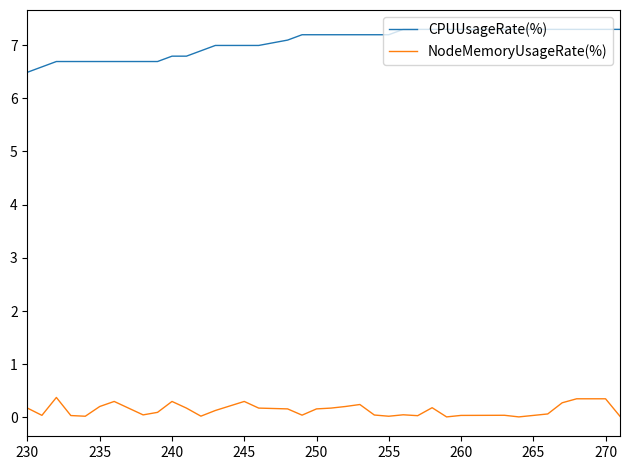

Which series has the largest total across all categories?

CPUUsageRate(%)